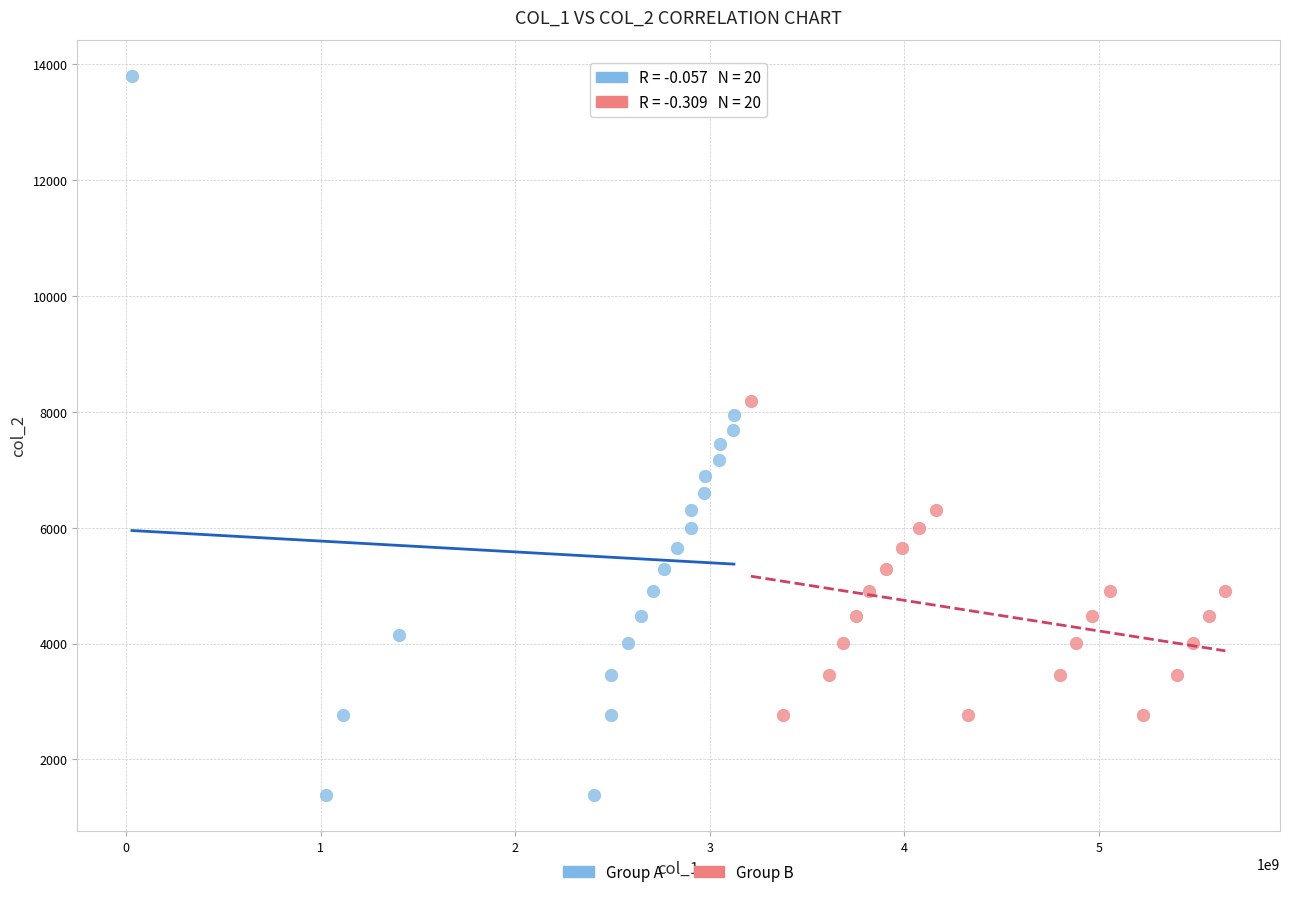

Which series has the widest spread of Y values?

Group A